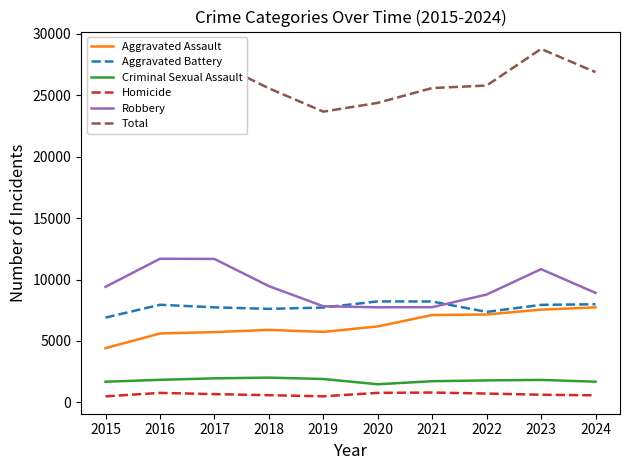

What are all the series names shown in the legend?

Aggravated Assault, Aggravated Battery, Criminal Sexual Assault, Homicide, Robbery, Total